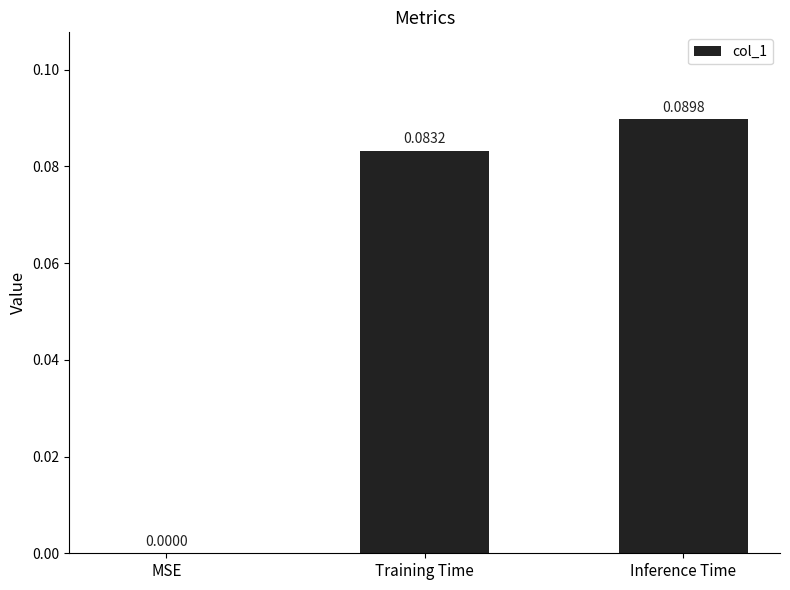

Which has a higher value, Training Time or MSE?

Training Time